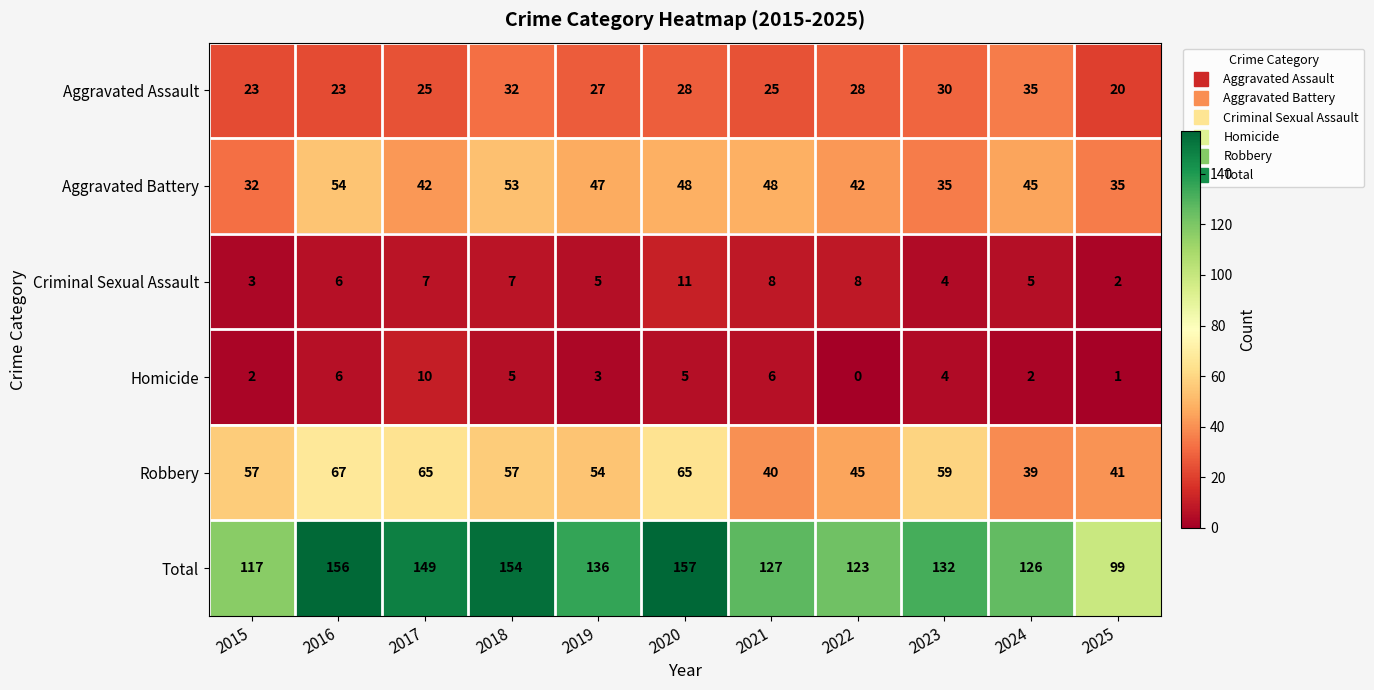

Where is Criminal Sexual Assault nearest to the value 6?

2016